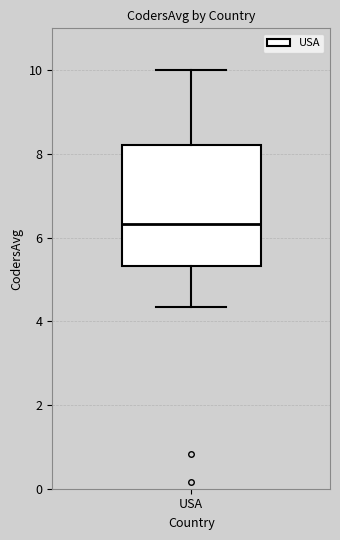

Transcribe this box plot: give where the median line is, the range the box spans, and where the two whiskers end, as read against the y-axis. The values are not printed on the chart, so give them approximately, as read against the axis.

median 6.4, box 5.4 to 8.2, whiskers 4.4 to 10.0